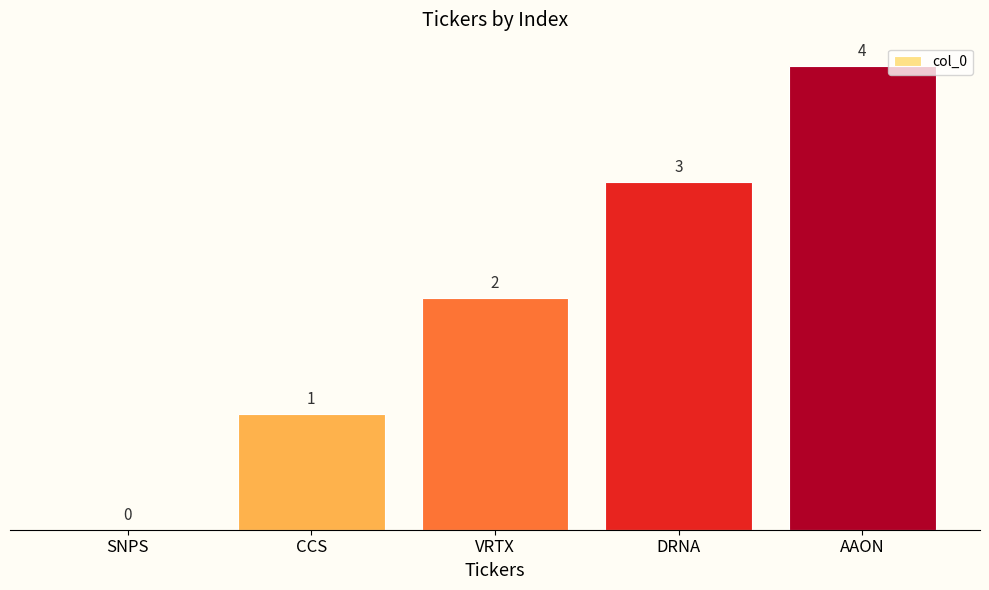

How many values are above zero?

4